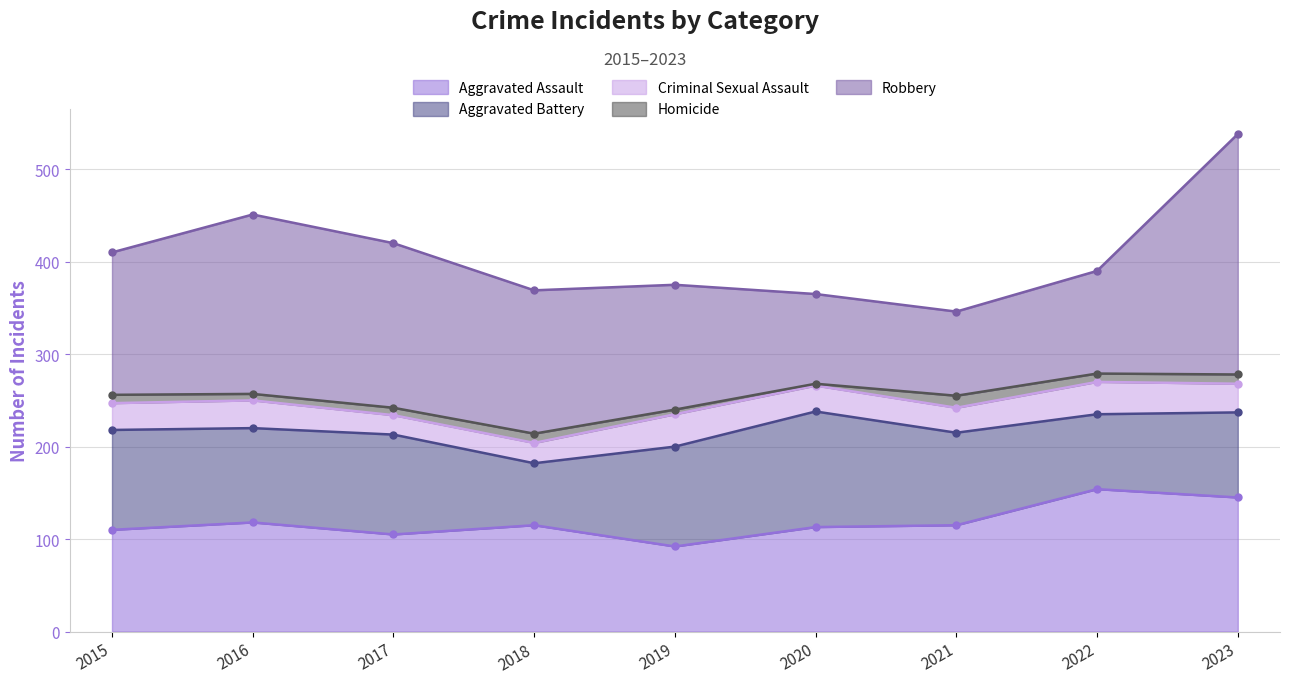

Count the number of categories in the chart.

9